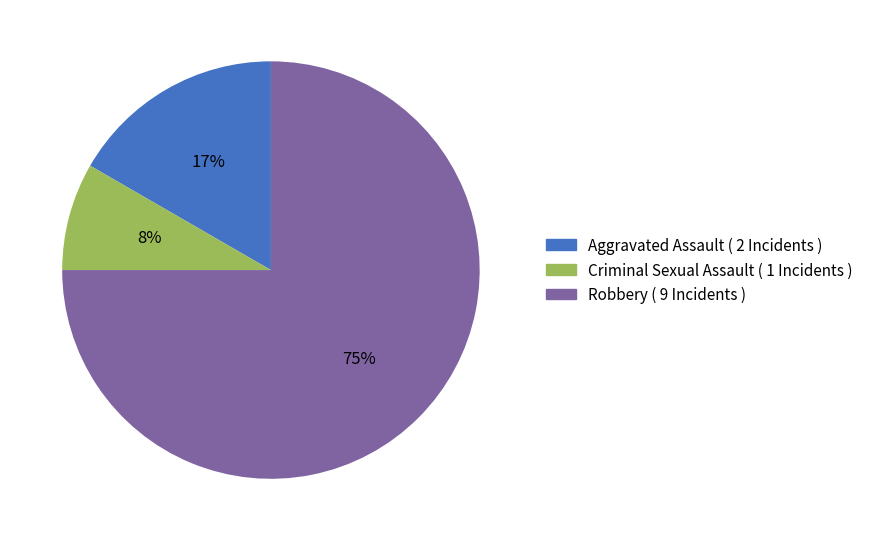

Is there a majority slice in this chart?

Yes